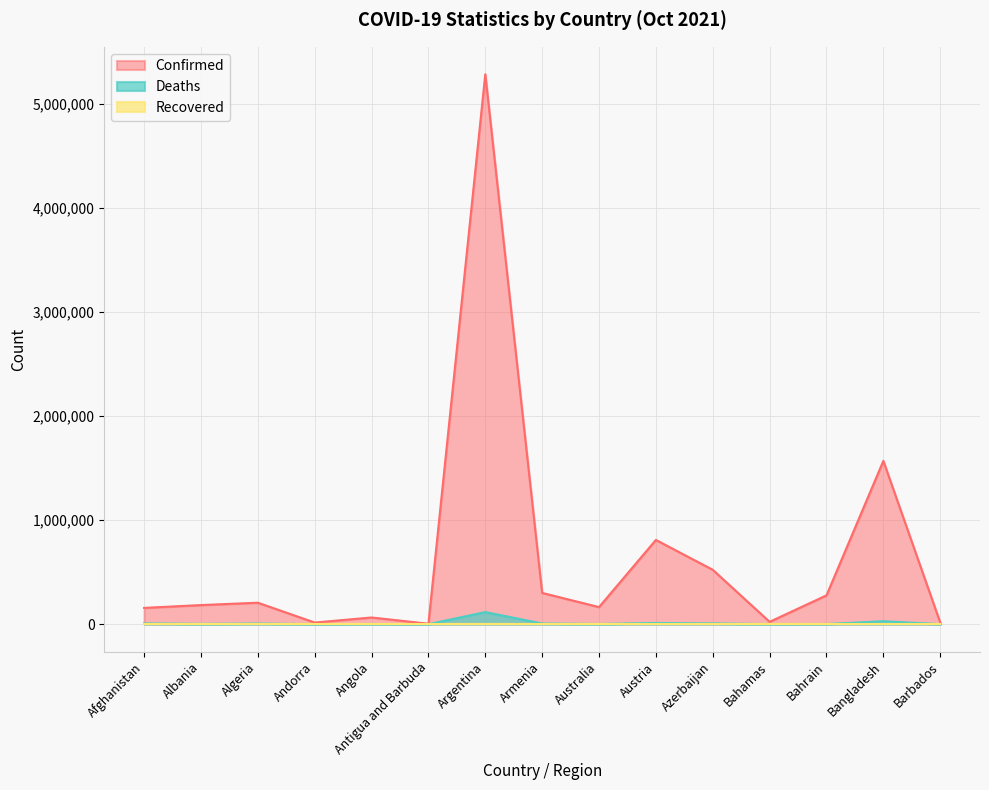

True or false: Confirmed has more than 0 points higher than both neighbors.

True